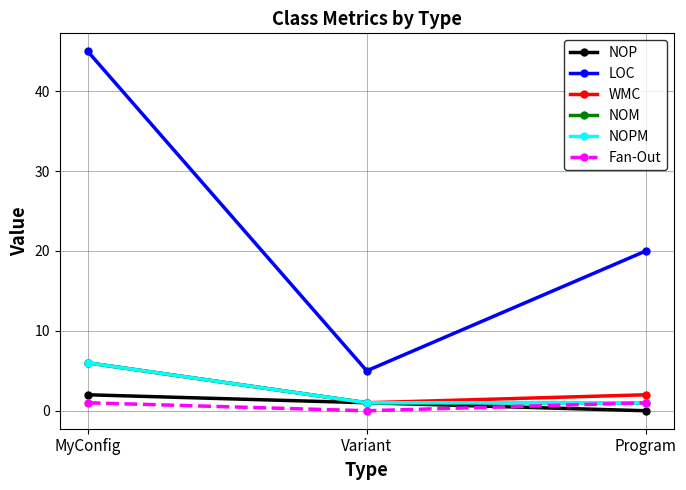

The NOPM series shows 6 at MyConfig. True or false?

True